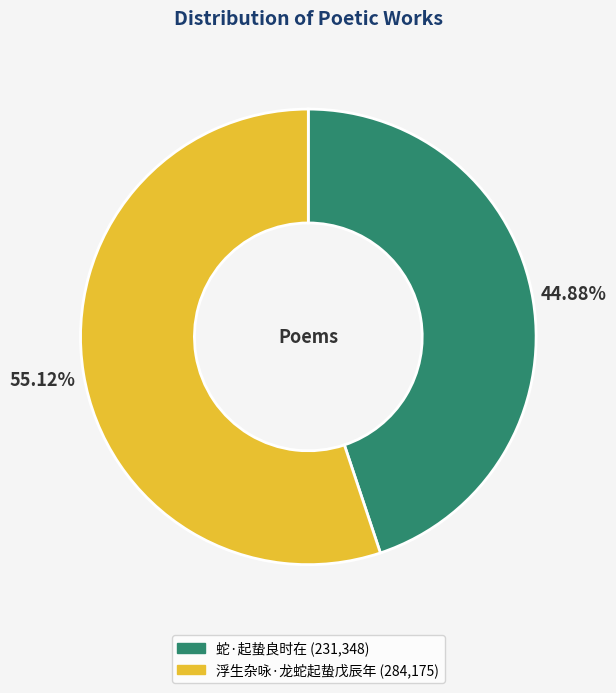

To the nearest percent, what is the average slice percentage?

50%